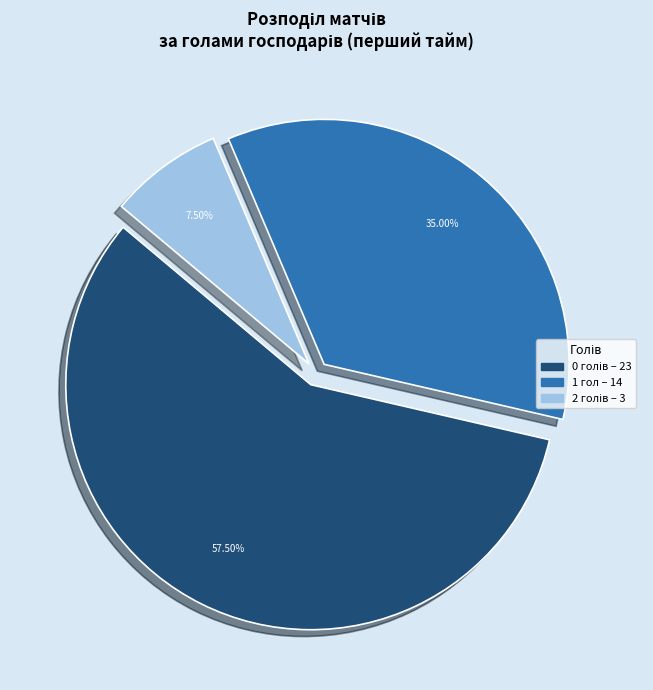

Does any single category account for the majority?

Yes